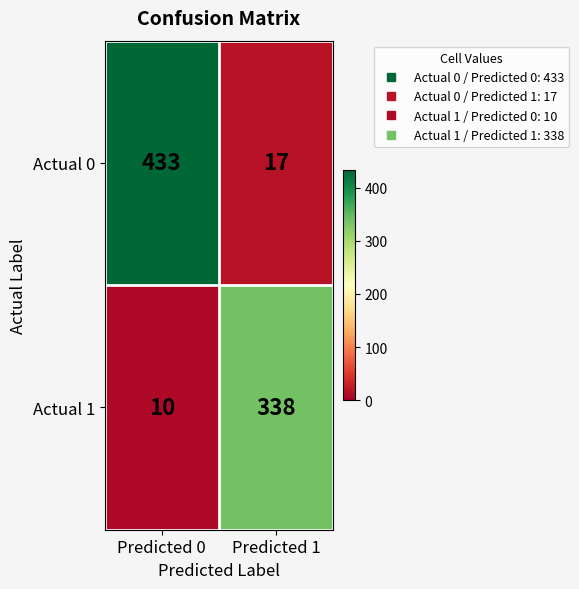

Reading left to right, list all the values displayed in this chart.

Actual 0: 433	17
Actual 1: 10	338